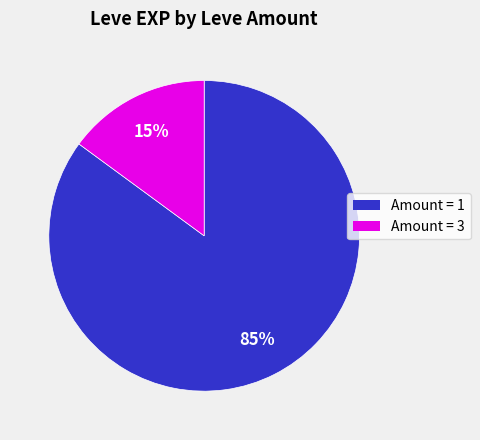

How many slices are in this pie chart?

2